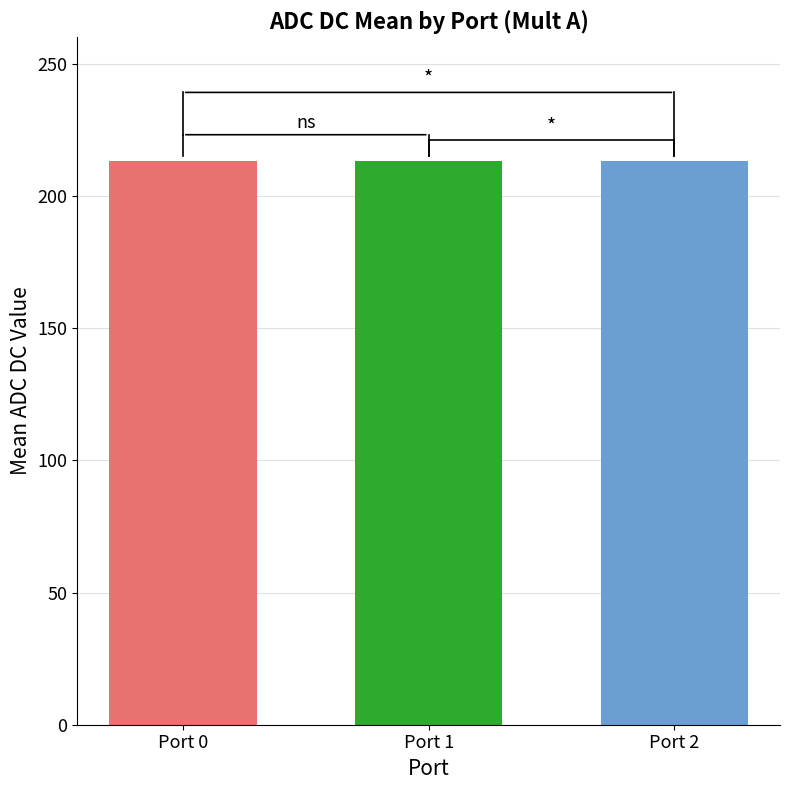

The value at Port 1 is 309.5. True or false?

False